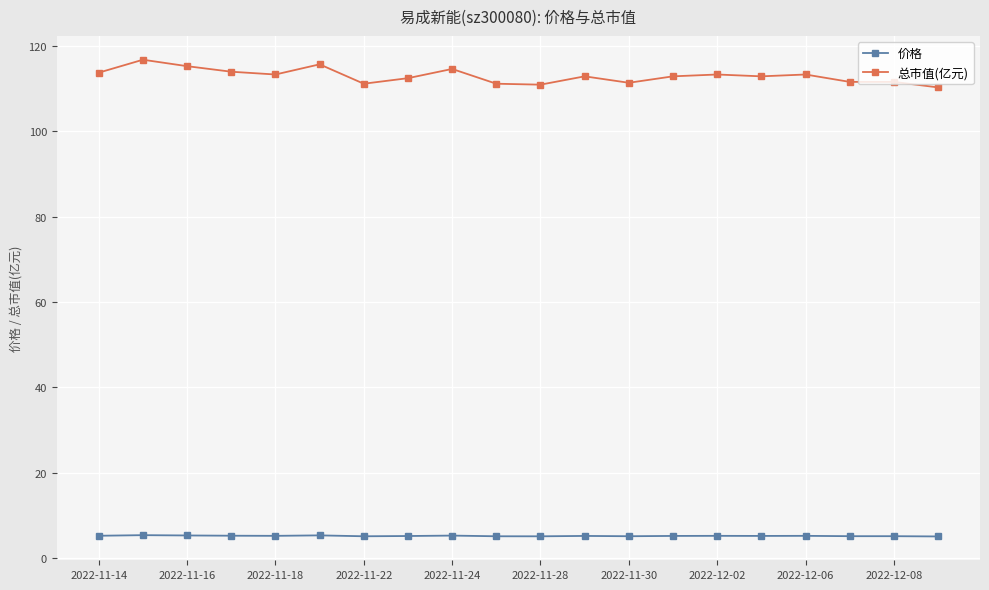

True or false: 总市值(亿元) and 价格 cross at least once.

False